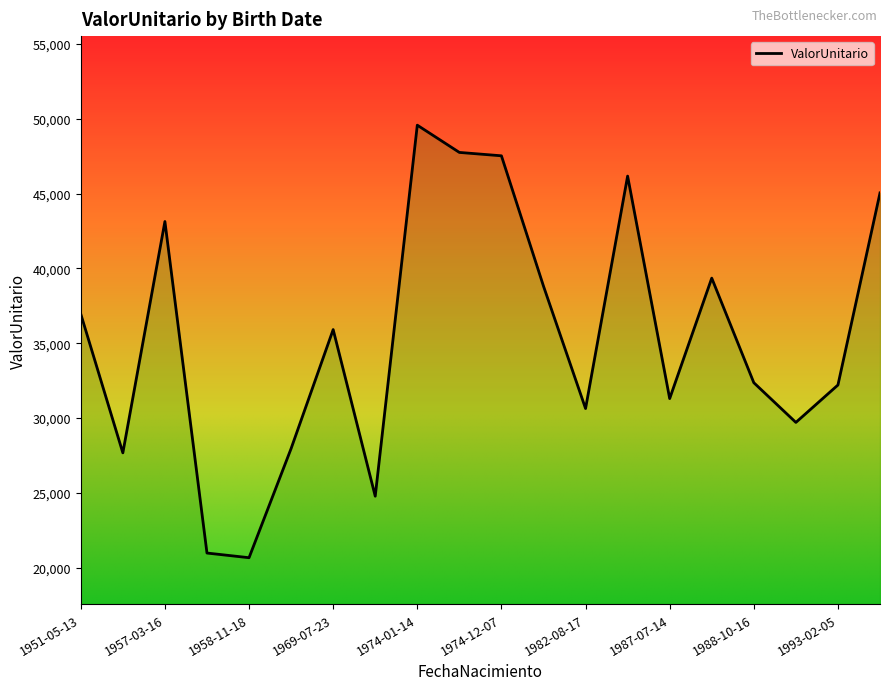

What is the maximum value shown in the chart?

49563.1